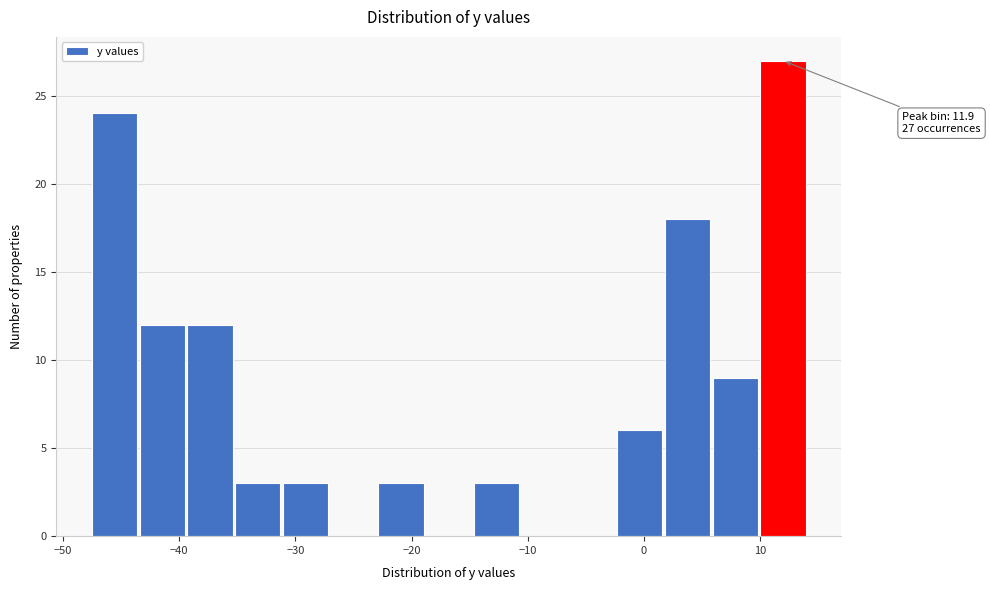

Which range on the x-axis has the tallest bar?

10 to 14